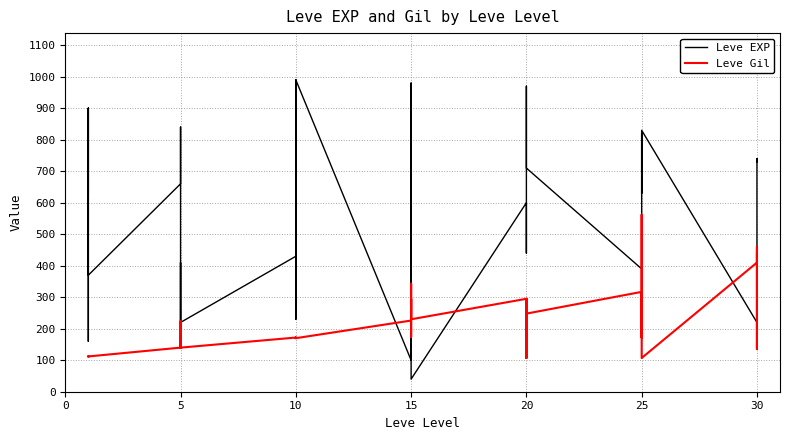

How many times do Leve EXP and Leve Gil cross each other?

8